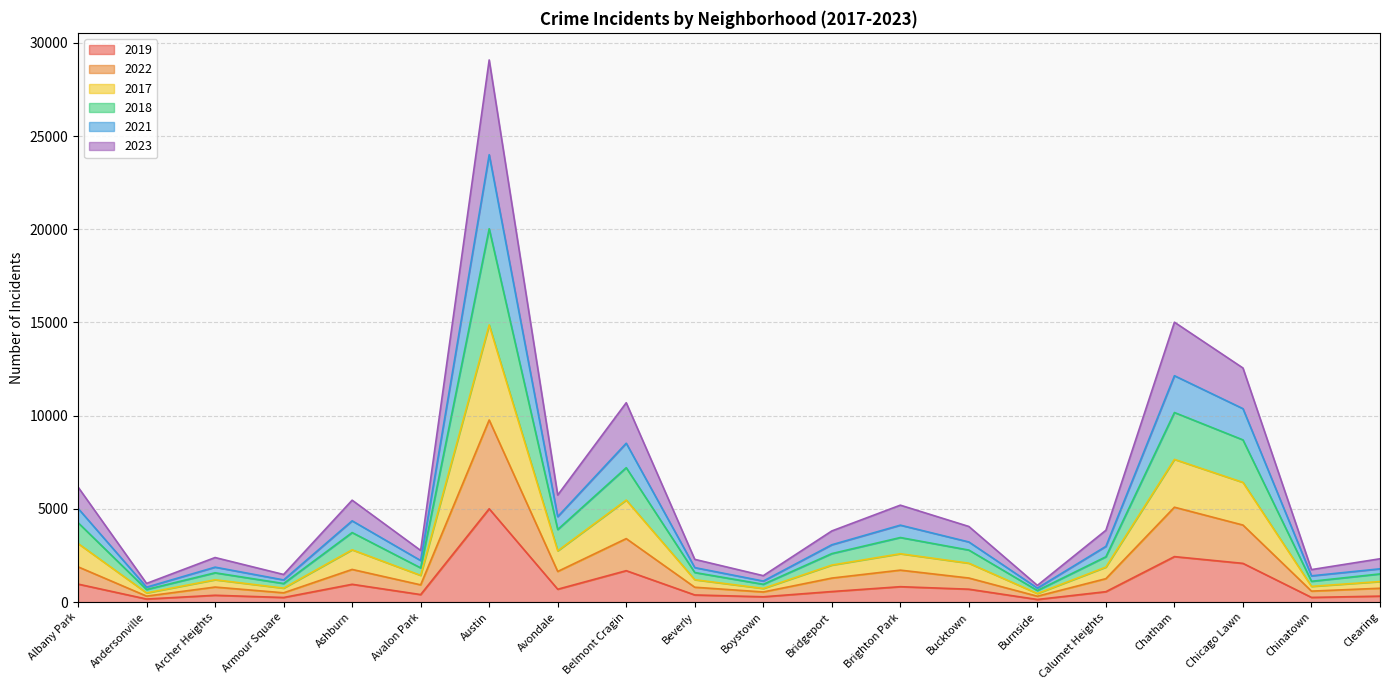

At which category is the sum across all series the highest?

Austin